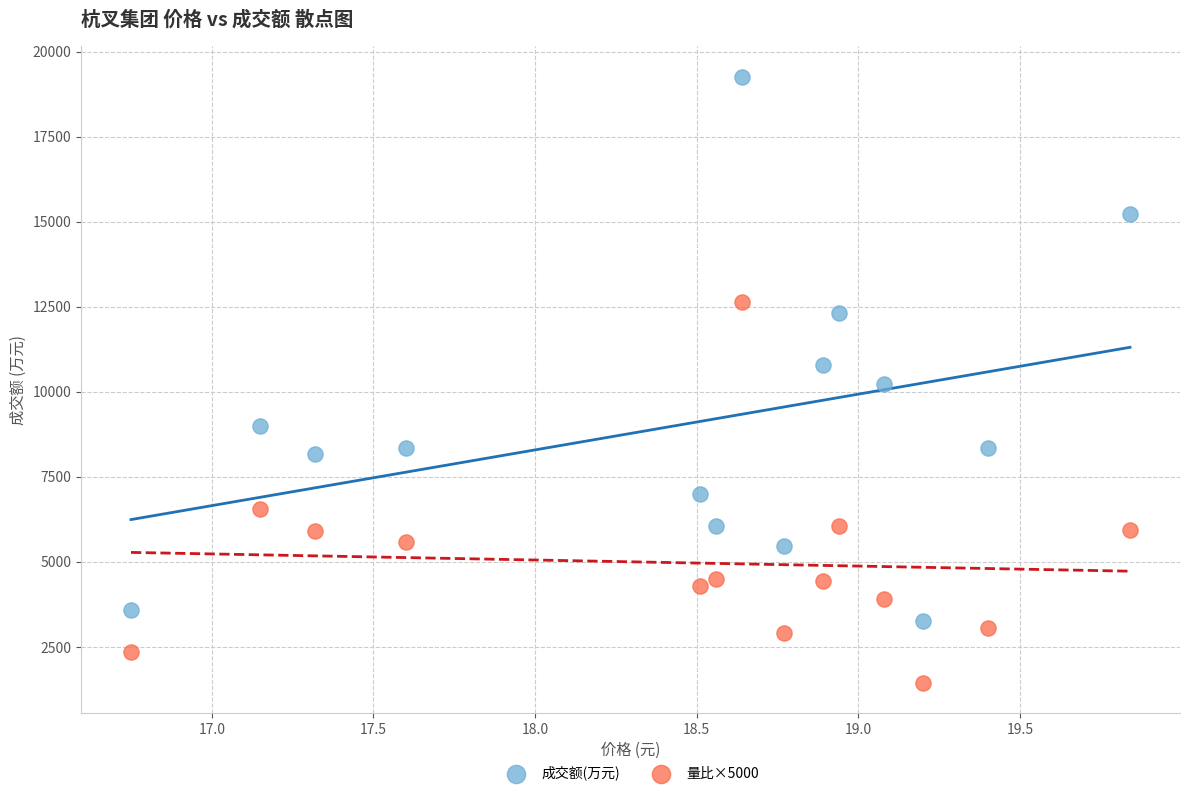

Which series has the widest spread of Y values?

成交额(万元)